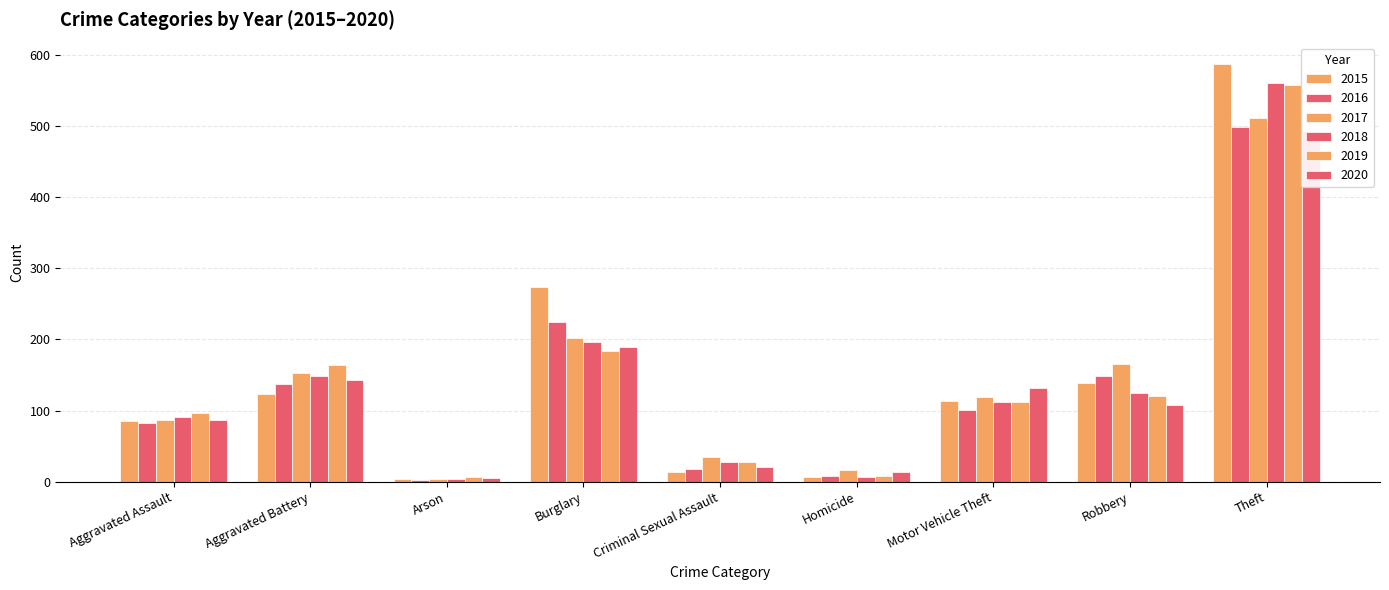

At which label is 2019 closest to 282?

Burglary